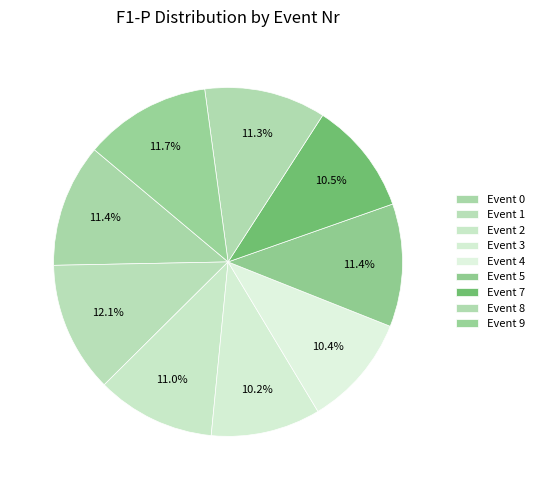

How many slices are in this pie chart?

9